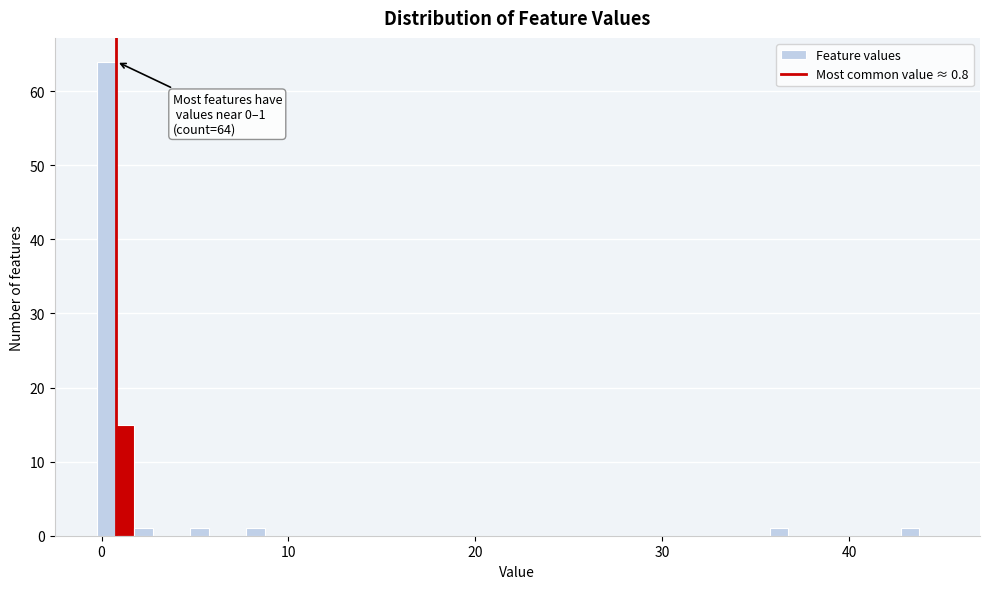

Read against the x-axis, roughly where is the centre of the tallest bar?

0